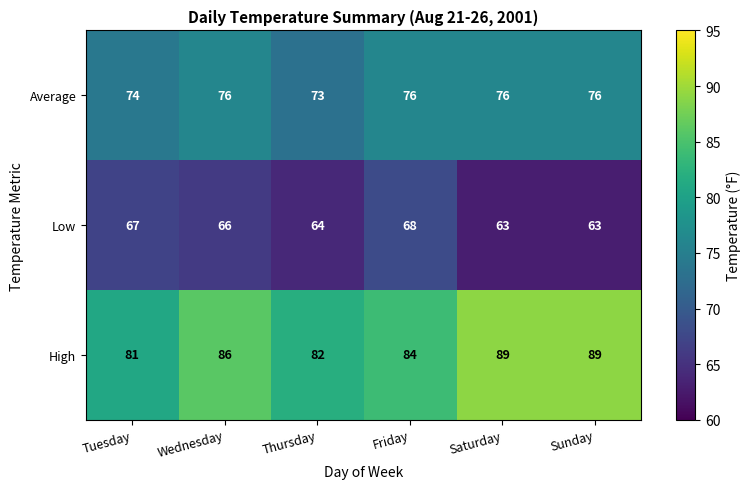

What is the sum of all High values?

511